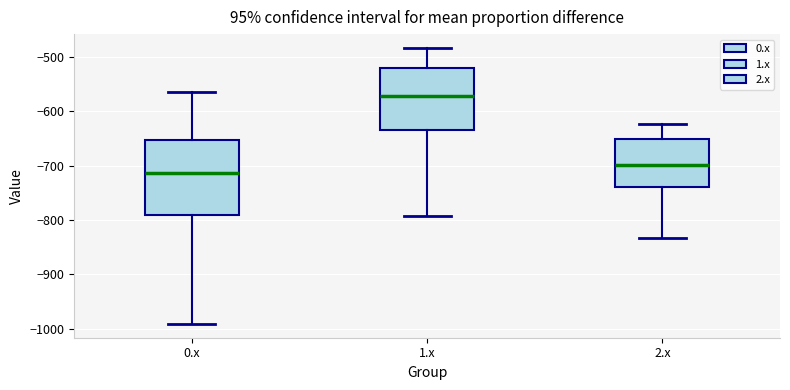

Which box is the tallest, from its lower edge to its upper edge?

0.x